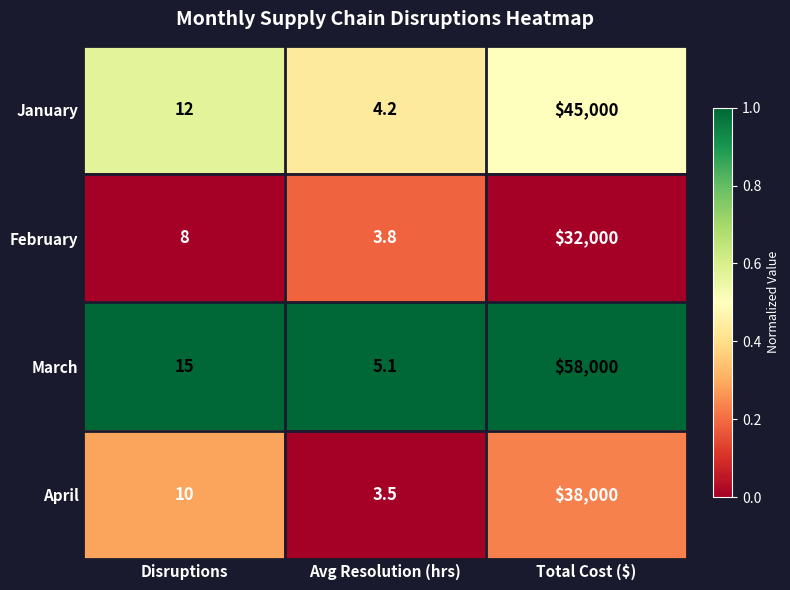

At which category is the sum across all series the highest?

Total Cost ($)